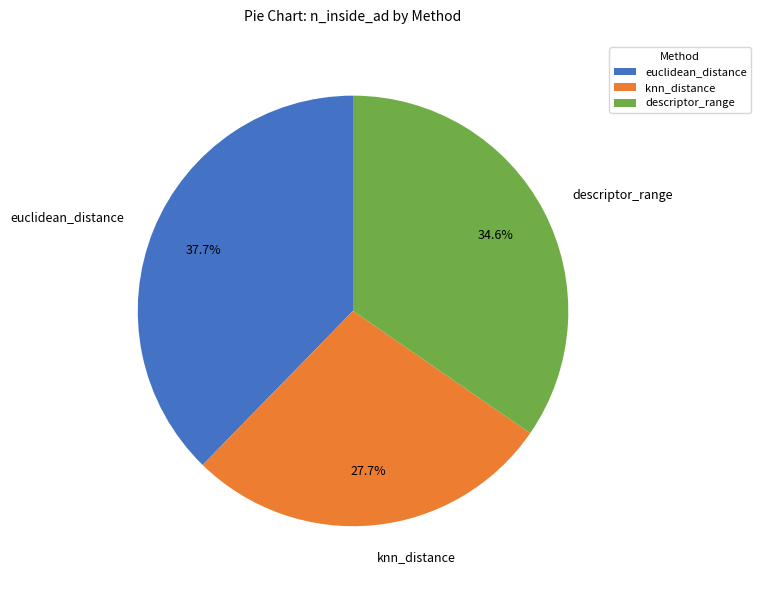

The knn_distance slice represents 28% of the pie. True or false?

True